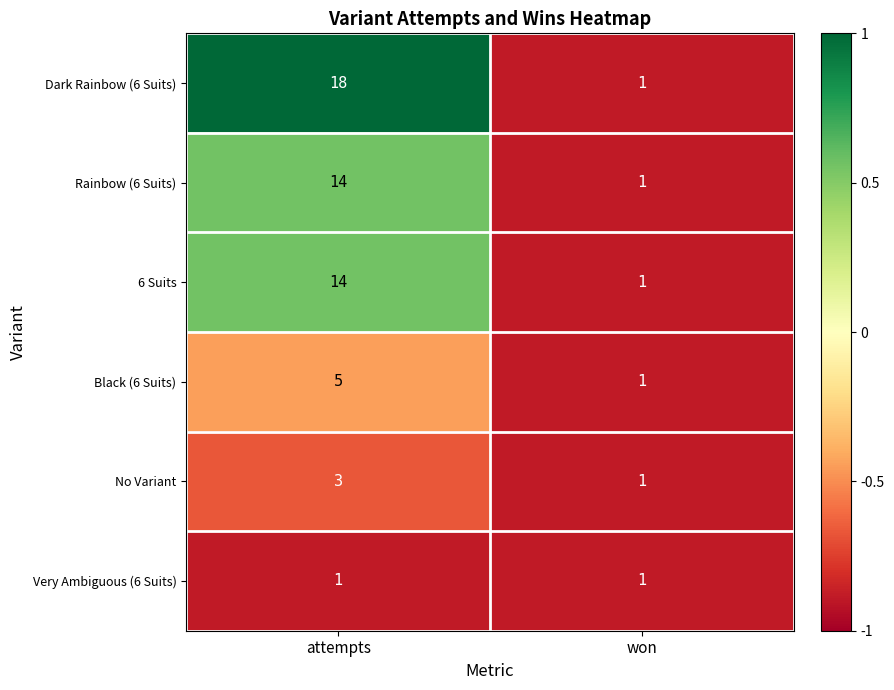

The value of 6 Suits at won is 1. True or false?

True